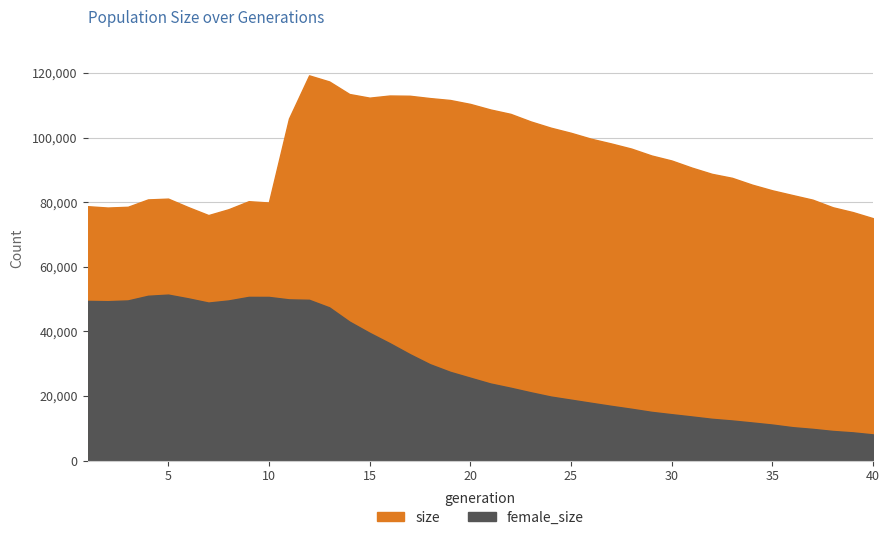

Which category has the lowest value in the female_size series?

40